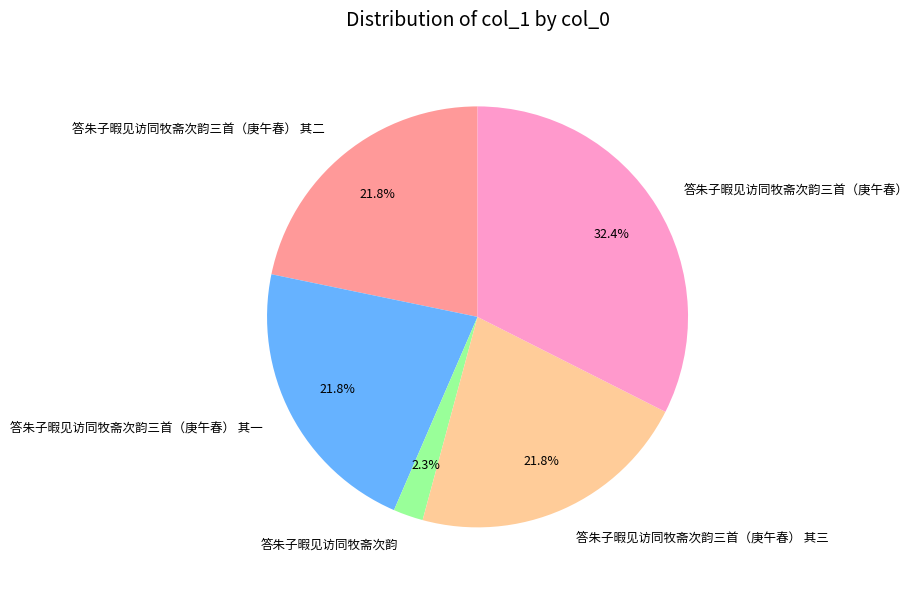

Between 答朱子暇见访同牧斋次韵三首（庚午春） and 答朱子暇见访同牧斋次韵, which is larger?

答朱子暇见访同牧斋次韵三首（庚午春）